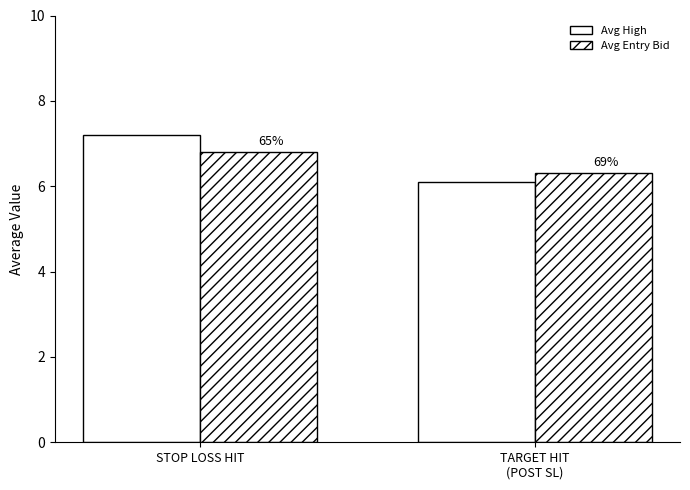

The Avg High series shows 9.1 at TARGET HIT
(POST SL). True or false?

False